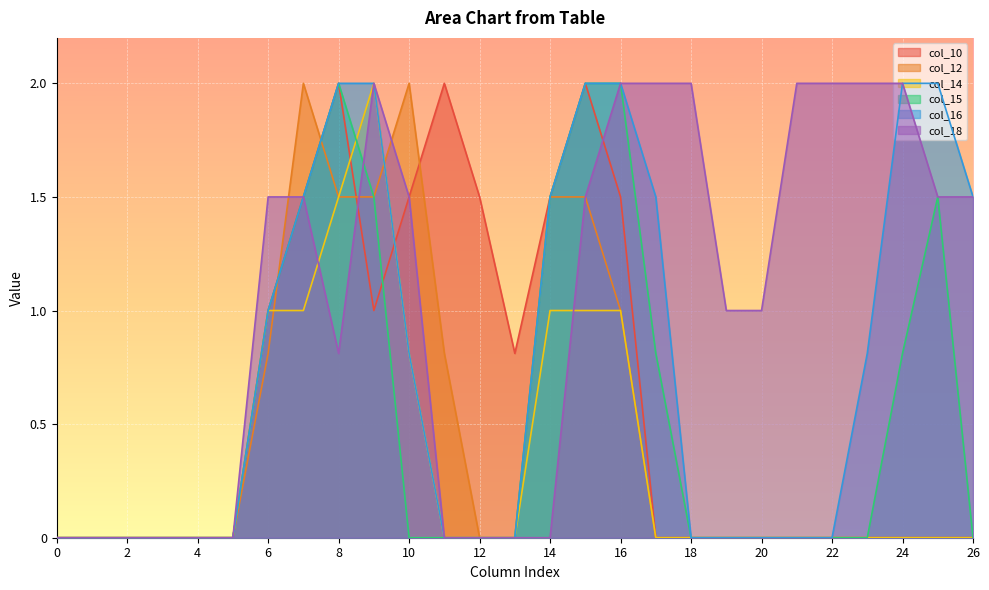

What is the sum of the col_16 values at 19 and 14?

1.5